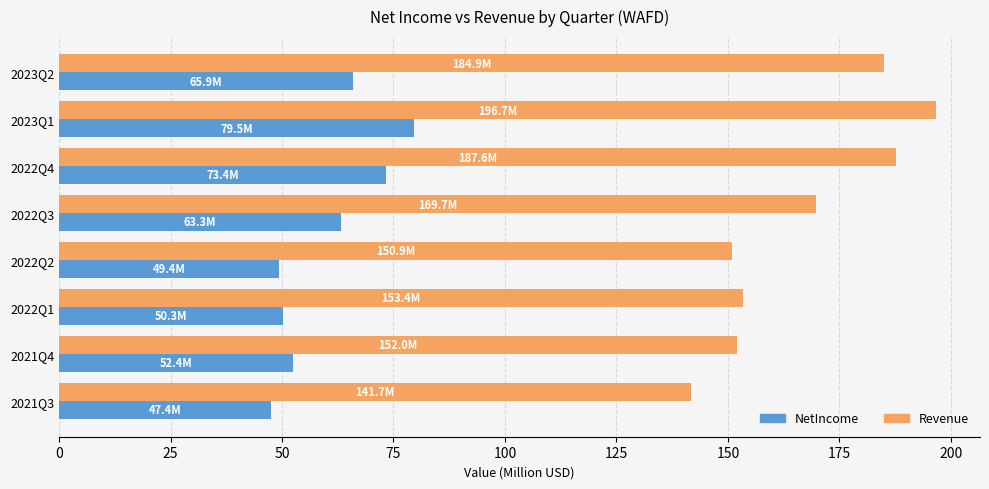

At which category is the sum across all series the highest?

2023Q1